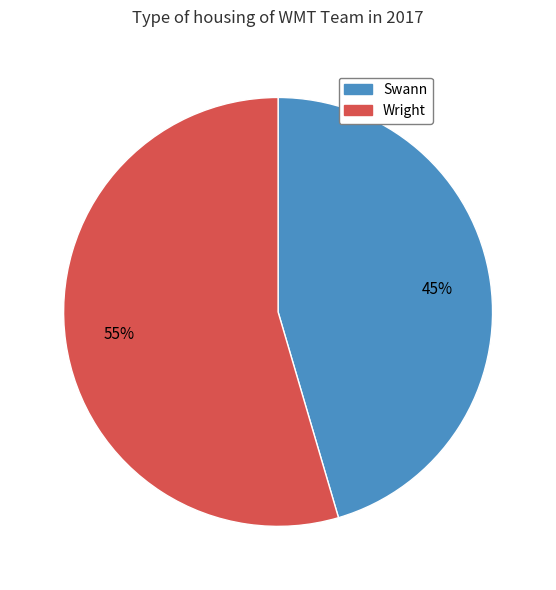

Between Swann and Wright, which is larger?

Wright